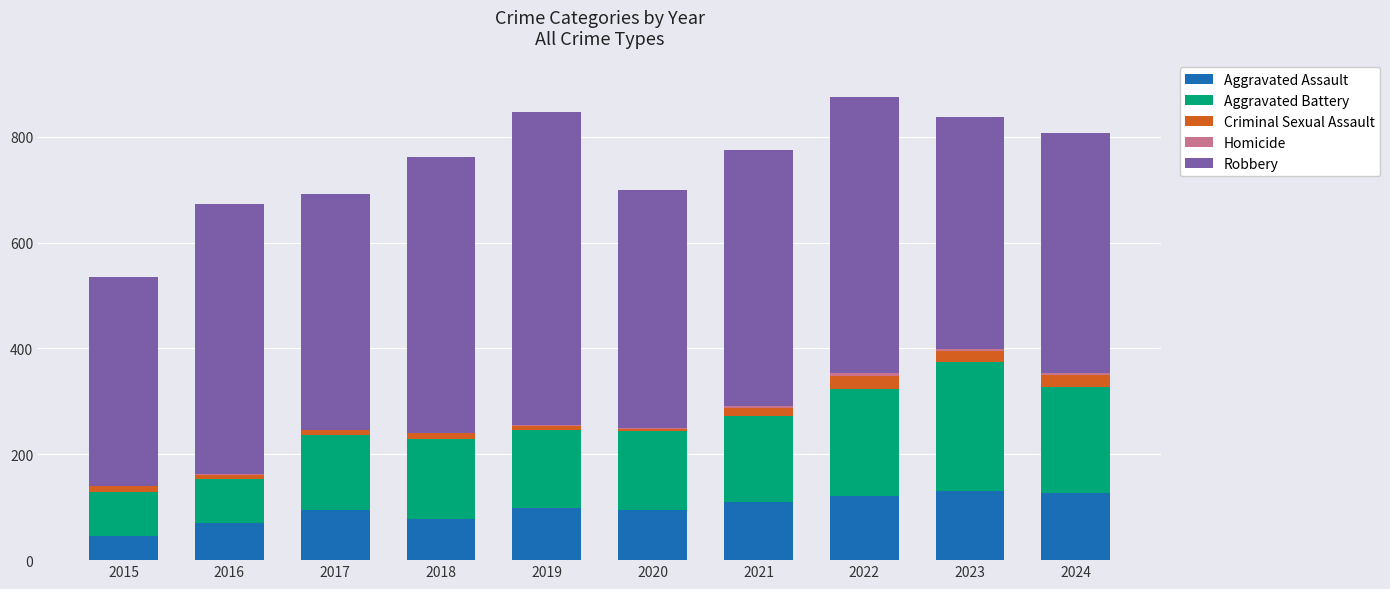

What is the highest value of the Aggravated Assault series?

130